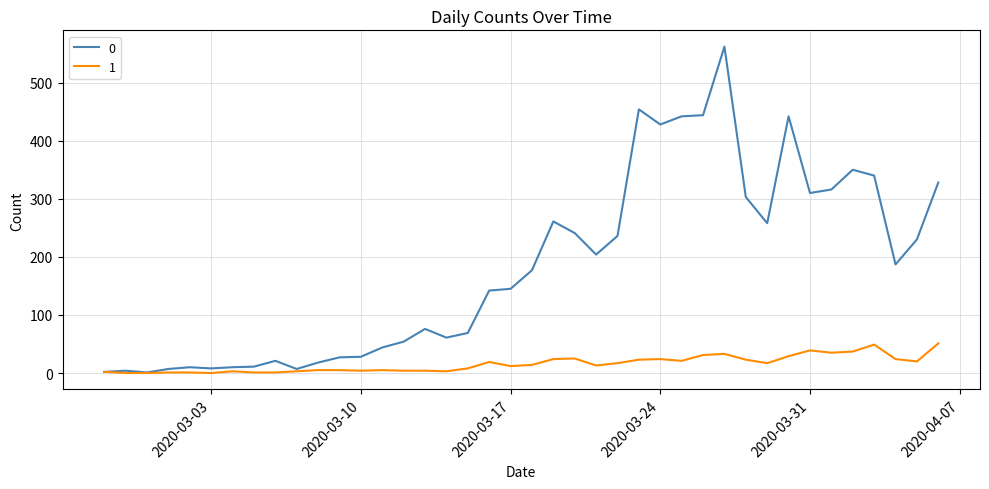

At how many categories does at least one series exceed 217?

17